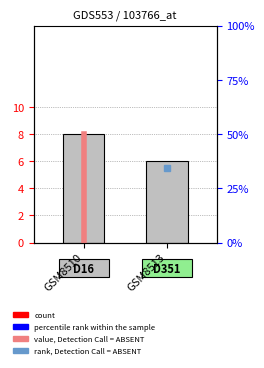

Which series has the largest total across all categories?

count